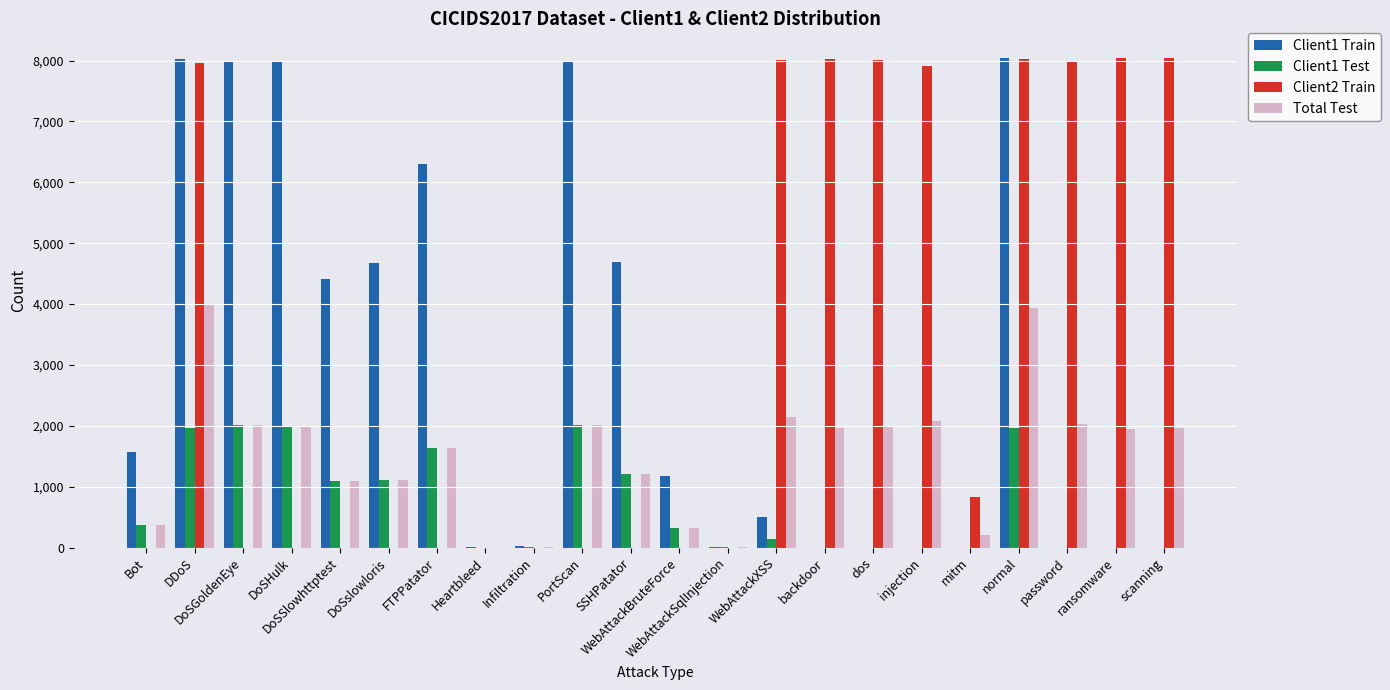

What is the maximum value shown in the chart?

8046